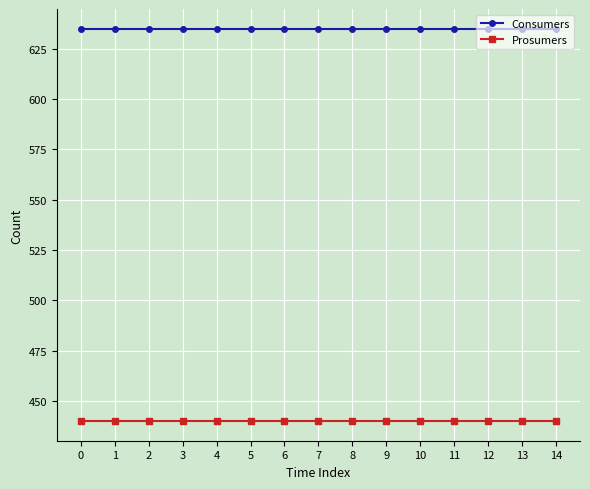

What is the smallest value displayed?

440